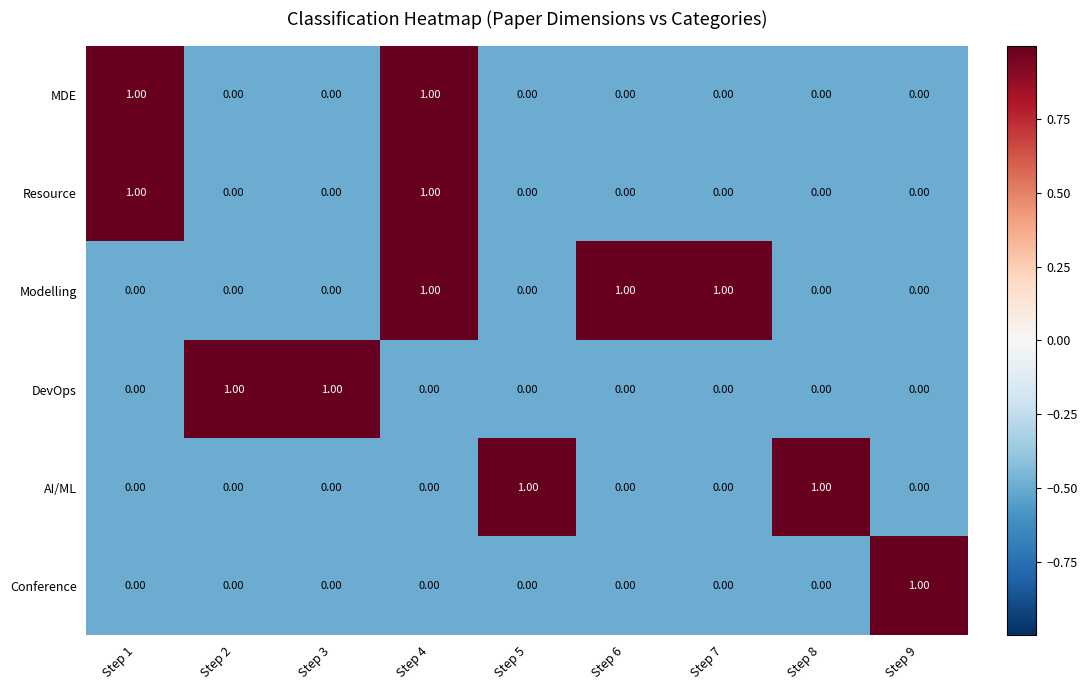

Which series has the largest total across all categories?

Modelling